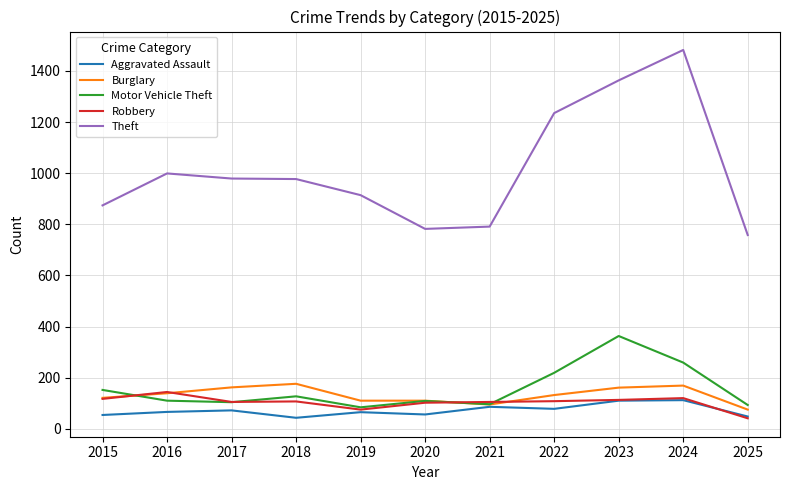

True or false: Aggravated Assault has a value of 112 at 2024.

True